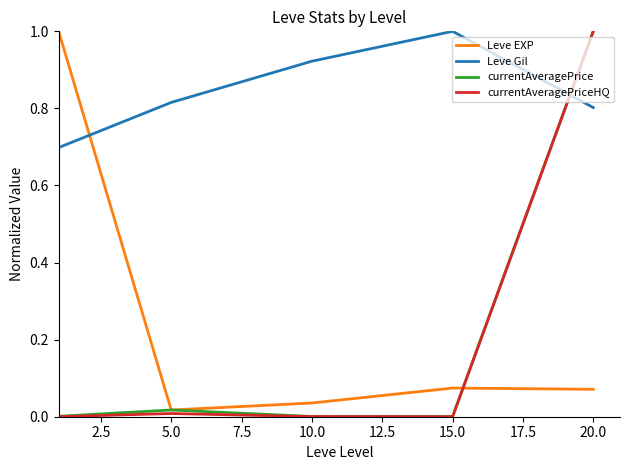

Count the number of data series in this chart.

4